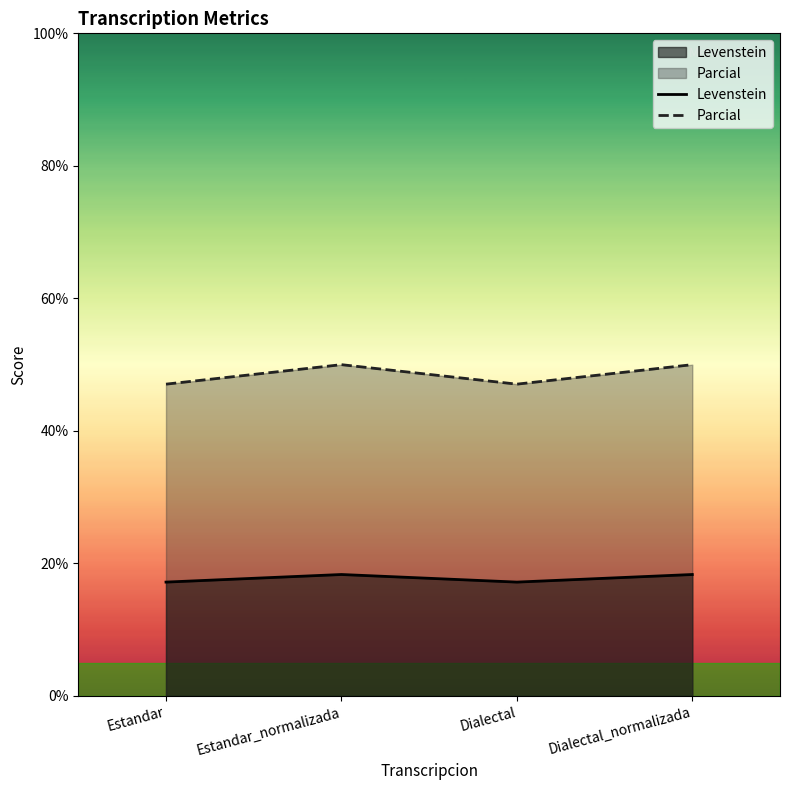

True or false: Levenstein has a value of 4.7 at Estandar_normalizada.

False